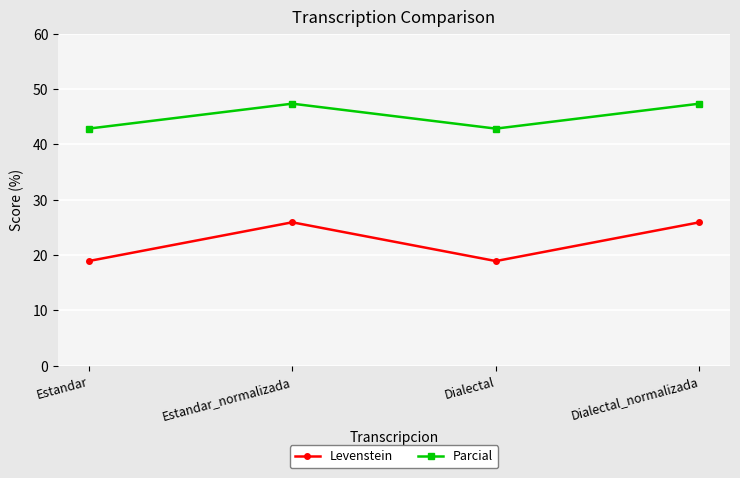

Is the value of Parcial at Dialectal_normalizada greater than the value of Levenstein at Dialectal?

Yes